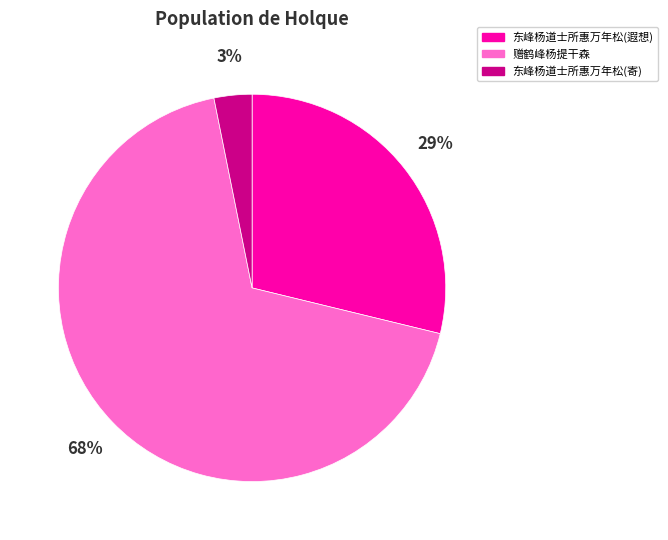

How many slices are in this pie chart?

3